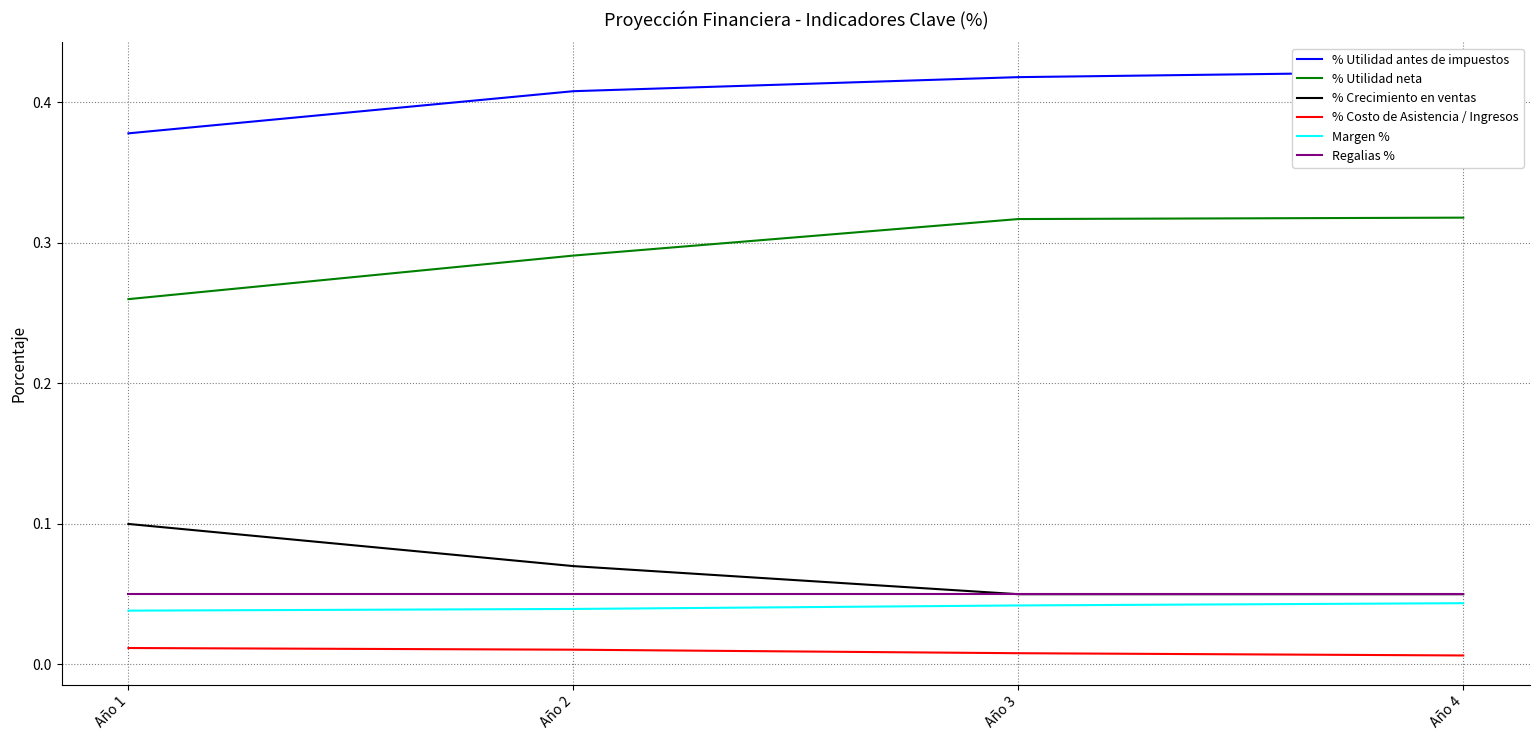

The Margen % series shows 0.1 at Año 1. True or false?

False